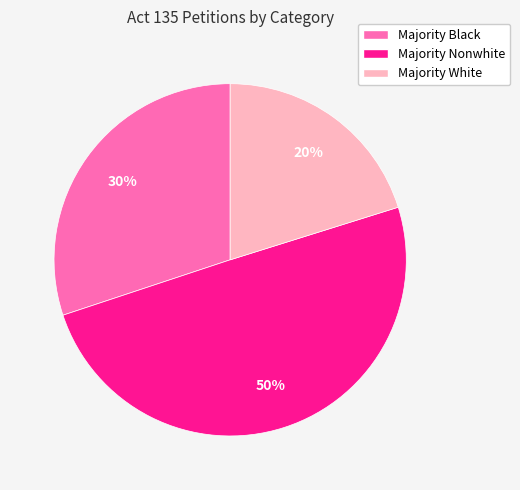

To the nearest percent, what is the difference between the Majority Black and Majority Nonwhite slice percentages?

20%